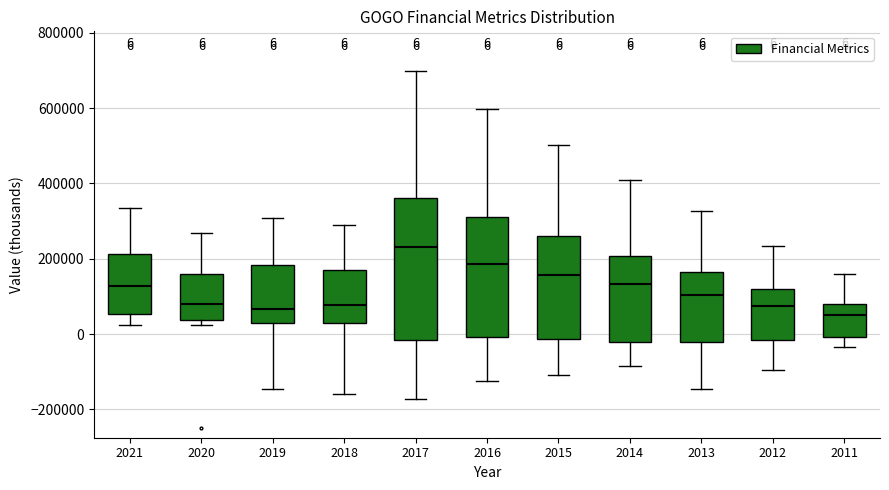

Comparing the boxes themselves (not the whiskers), which one is the tallest?

2017